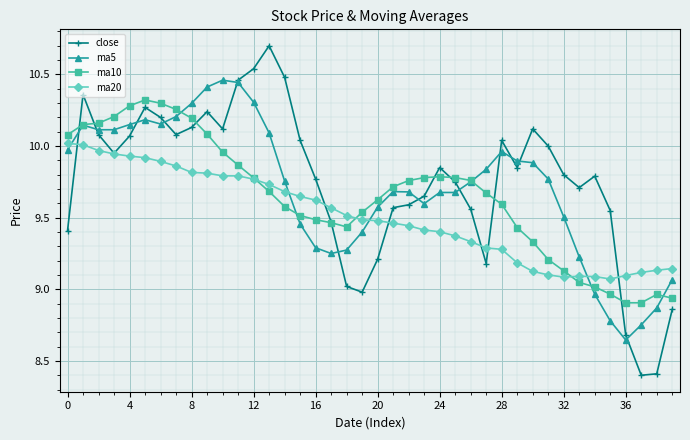

Which series ends up on top after the final intersection of ma5 and ma20?

ma20